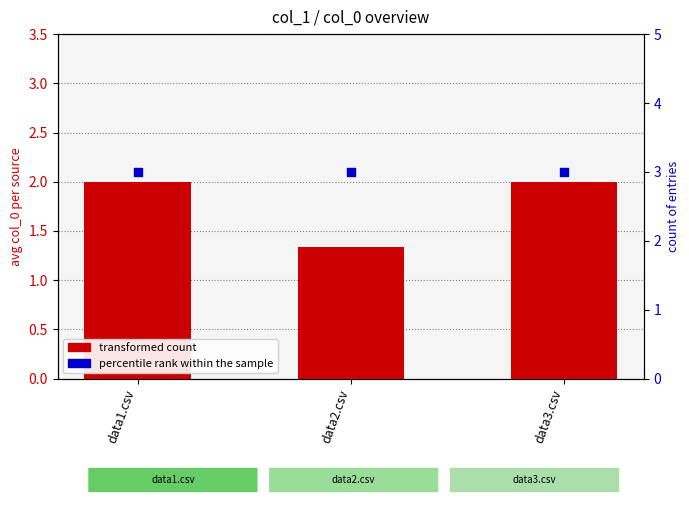

Which series has the widest spread of Y values?

transformed count